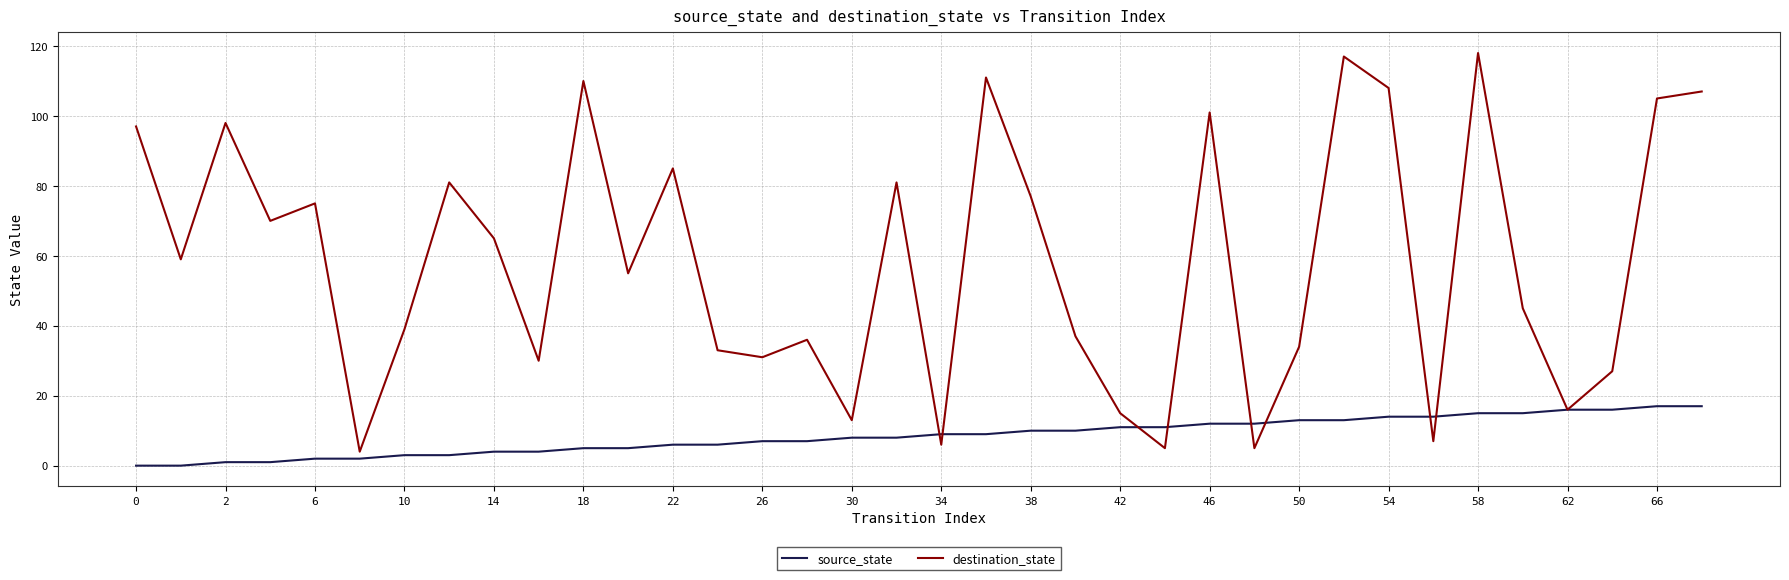

List the series in order of their overall mean, lowest first.

source_state, destination_state